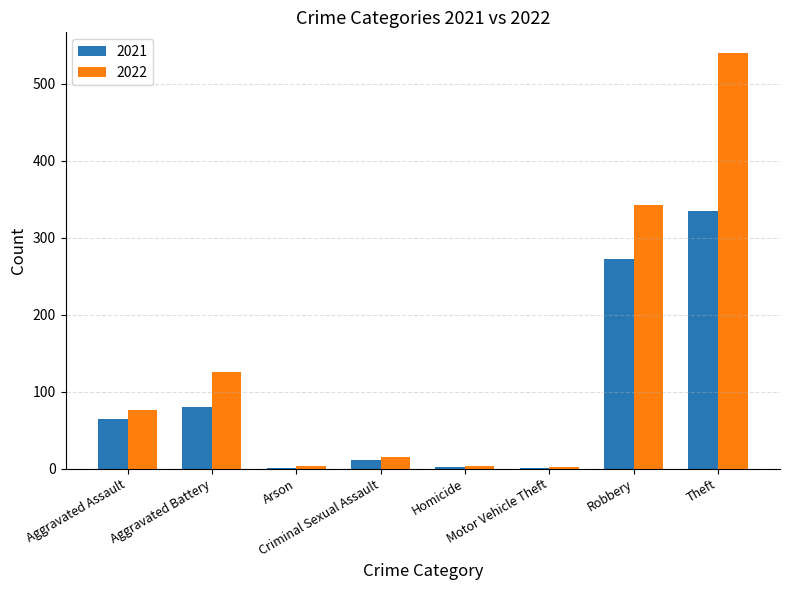

What is the sum of all 2021 values?

767